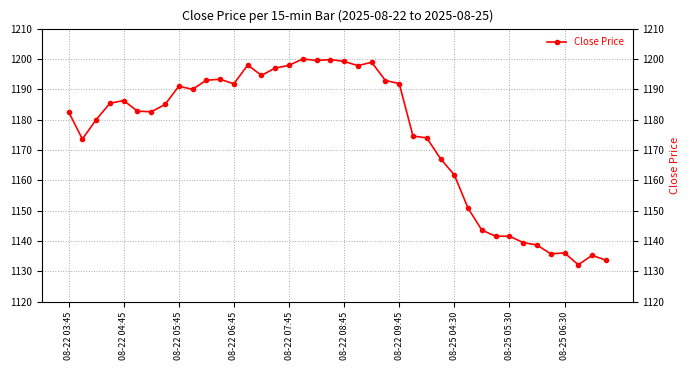

What is the difference between the second highest and minimum values?

67.6